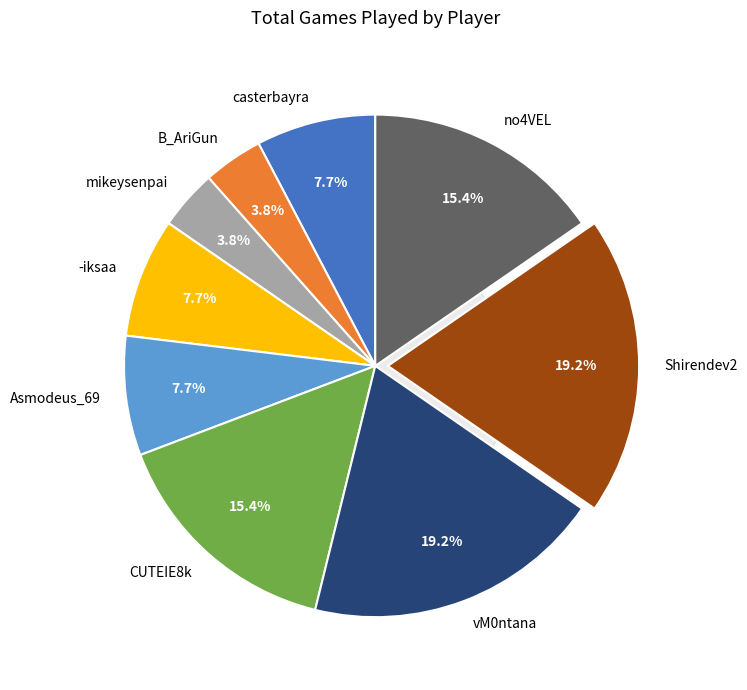

To the nearest percent, what is the difference between the B_AriGun and casterbayra slice percentages?

4%